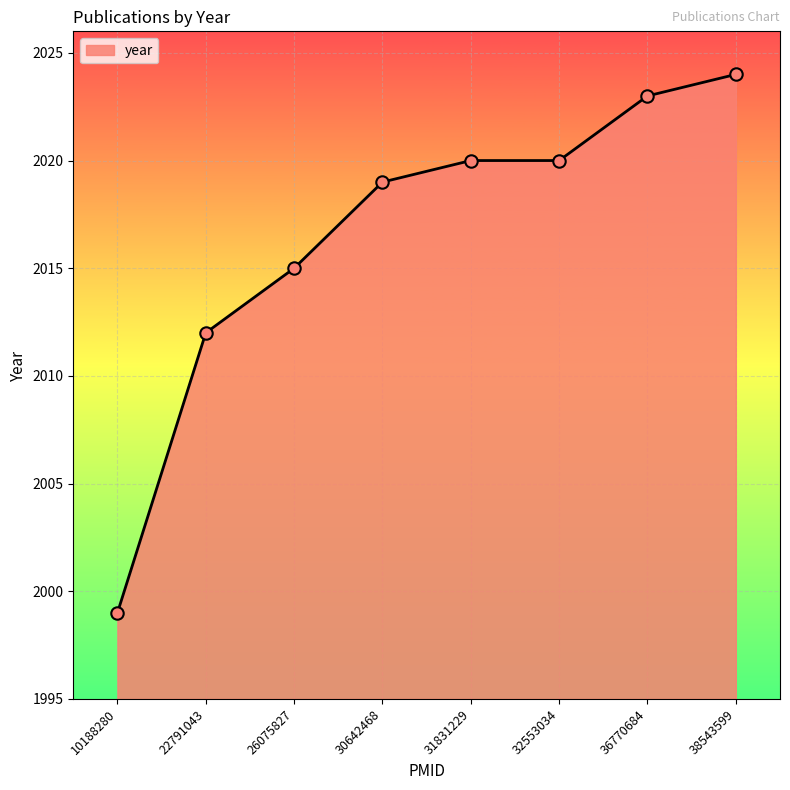

Approximately how many times larger is the value at 36770684 compared to 38543599?

1.0